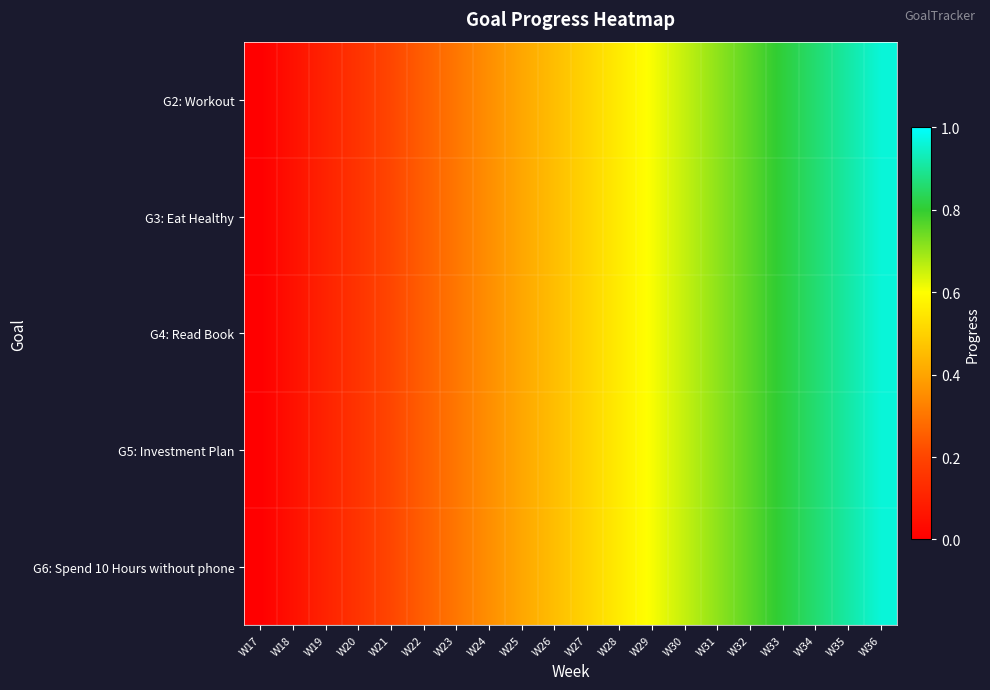

At how many categories does at least one series exceed 0?

19